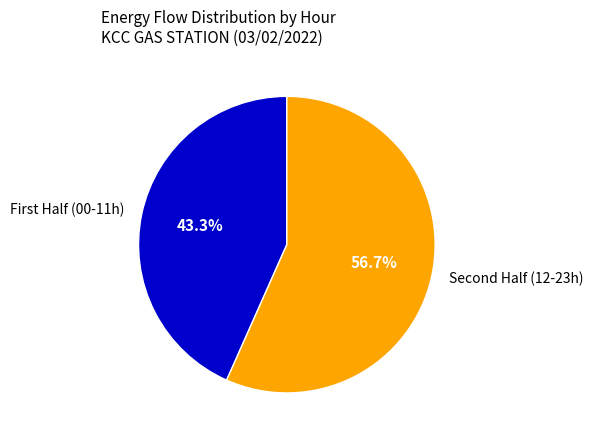

Which category has the smallest portion of the pie?

First Half (00-11h)